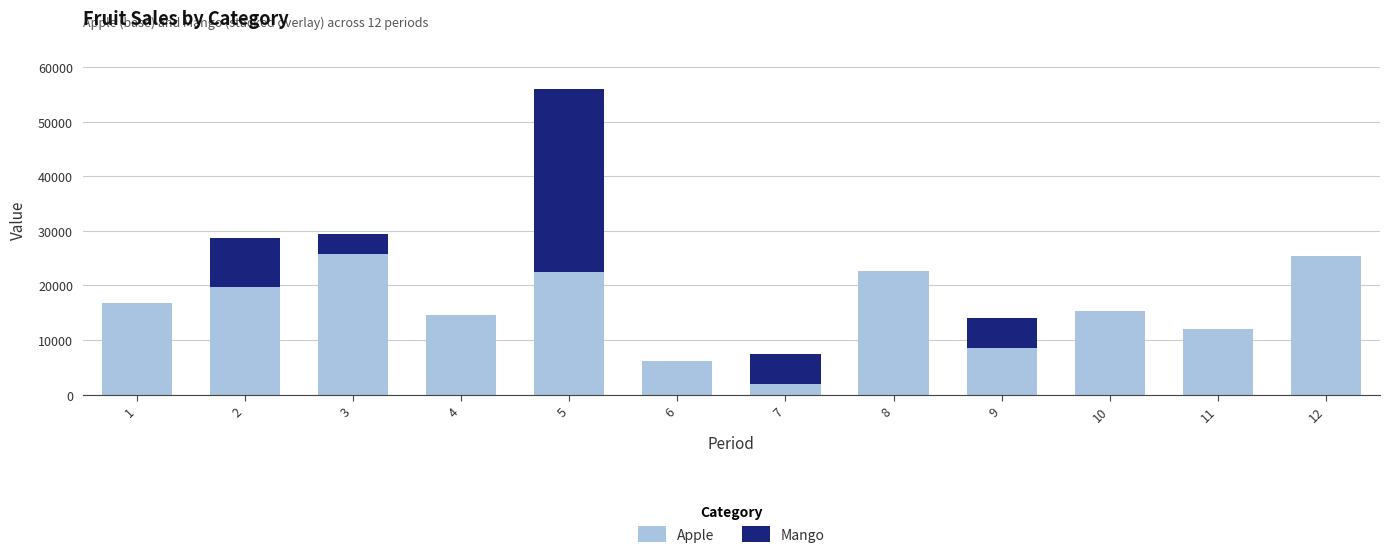

At which category is the sum across all series the highest?

5